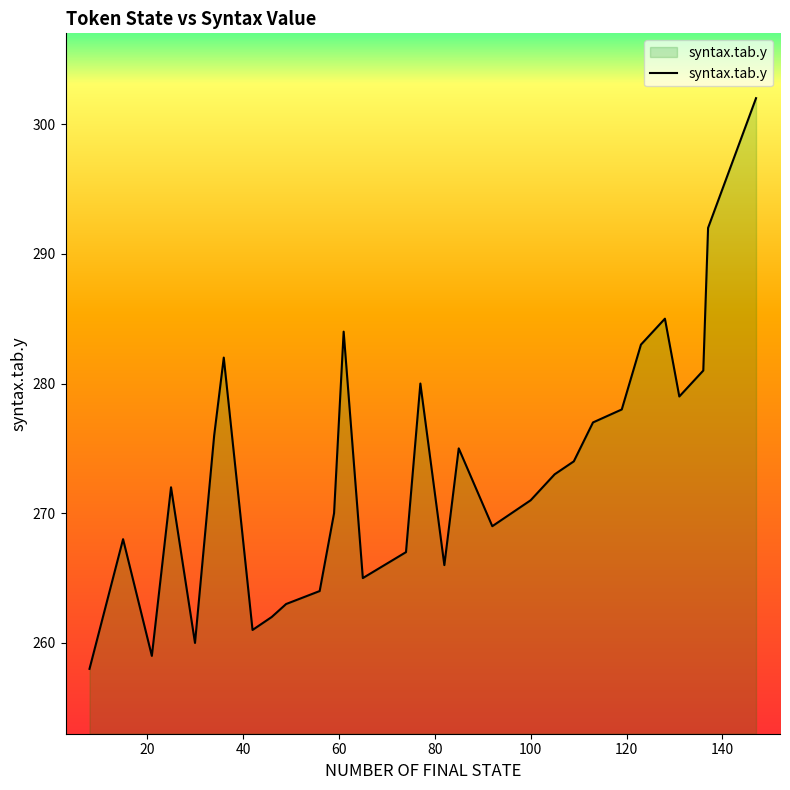

What is the difference between the maximum and minimum values?

44